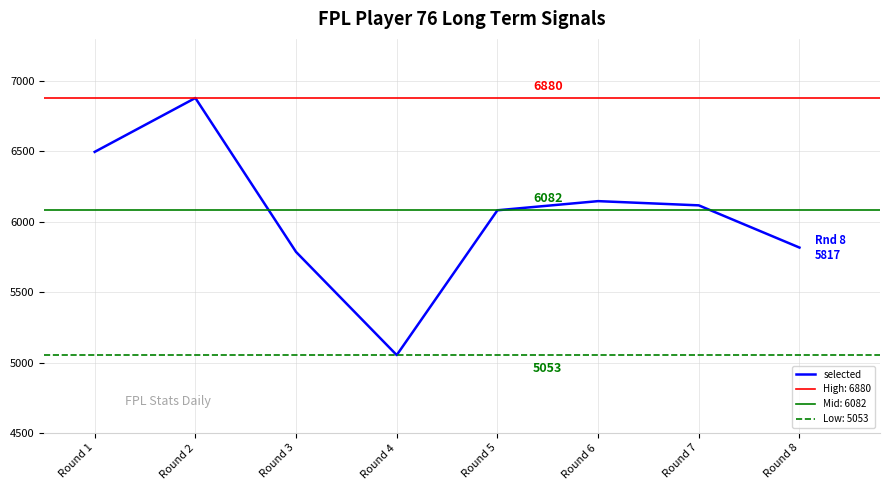

True or false: the data has more than 2 interior local peaks.

False